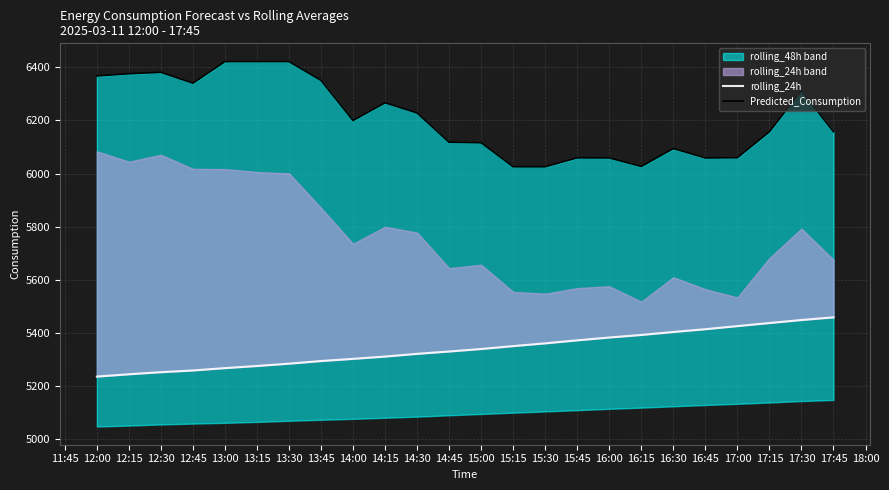

Reading left to right, extract all data points from this chart.

rolling_24h: 5236.0	5244.7	5252.6	5259.0	5267.9	5275.9	5284.6	5294.6	5302.8	5311.3	5321.6	5330.5	5339.8	5350.7	5361.1	5372.4	5383.1	5392.7	5403.9	5414.3	5426.0	5437.6	5449.0	5459.0
Predicted_Consumption: 6367.8	6376.0	6381.2	6340.4	6421.7	6421.7	6421.7	6350.7	6200.0	6266.6	6228.3	6117.9	6116.2	6025.8	6025.8	6059.6	6059.0	6027.0	6094.4	6059.0	6059.9	6157.7	6312.2	6157.7